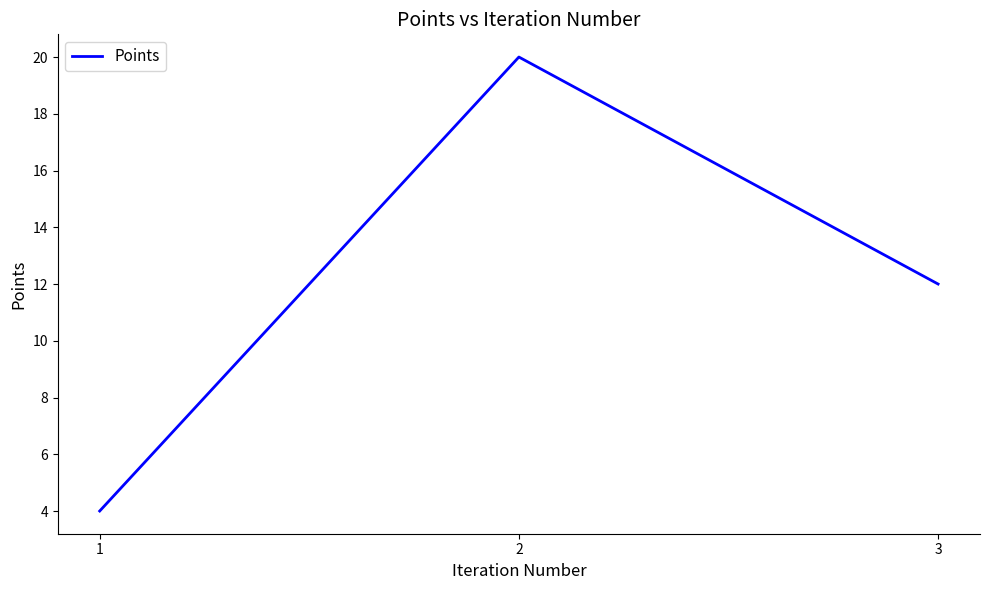

How many values are below 12?

1